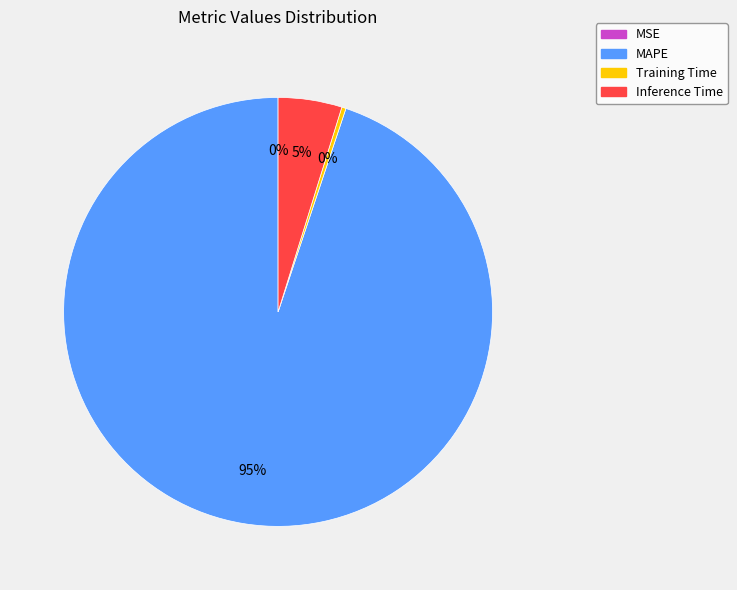

Combined, do MAPE and Inference Time account for over 50%?

Yes